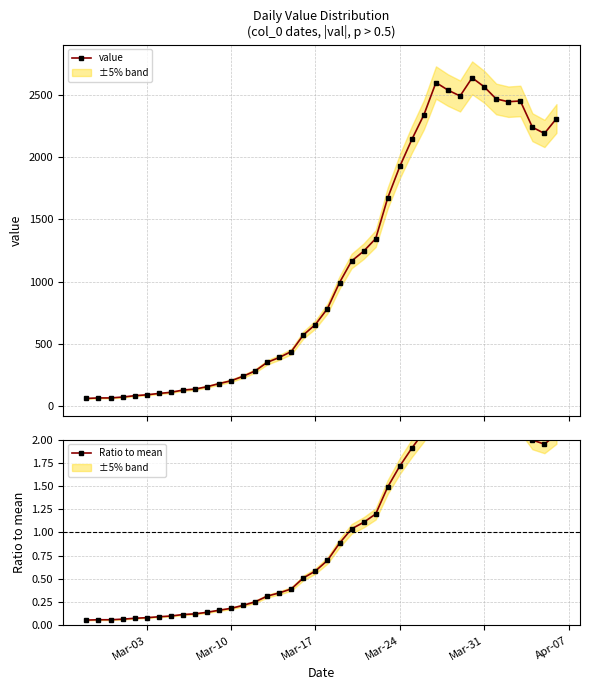

True or false: value has more than 2 points higher than both neighbors.

True